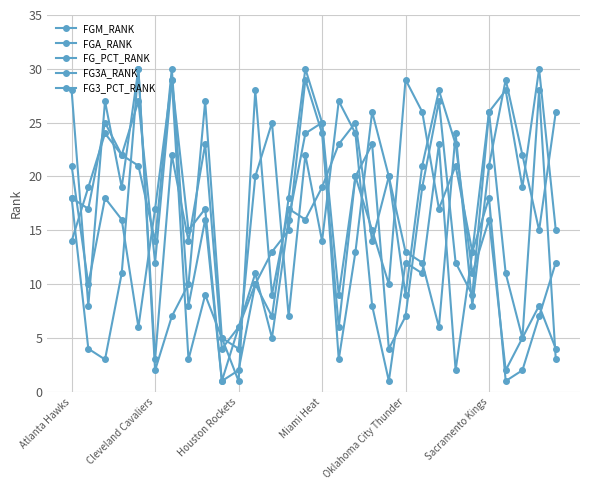

How many data points in FGM_RANK are less than 16?

15